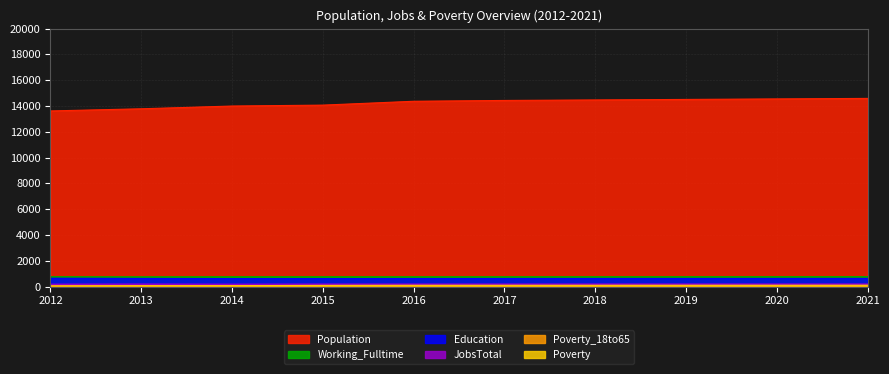

Rank the series by their maximum value, from lowest to highest.

Poverty_18to65, Poverty, JobsTotal, Education, Working_Fulltime, Population